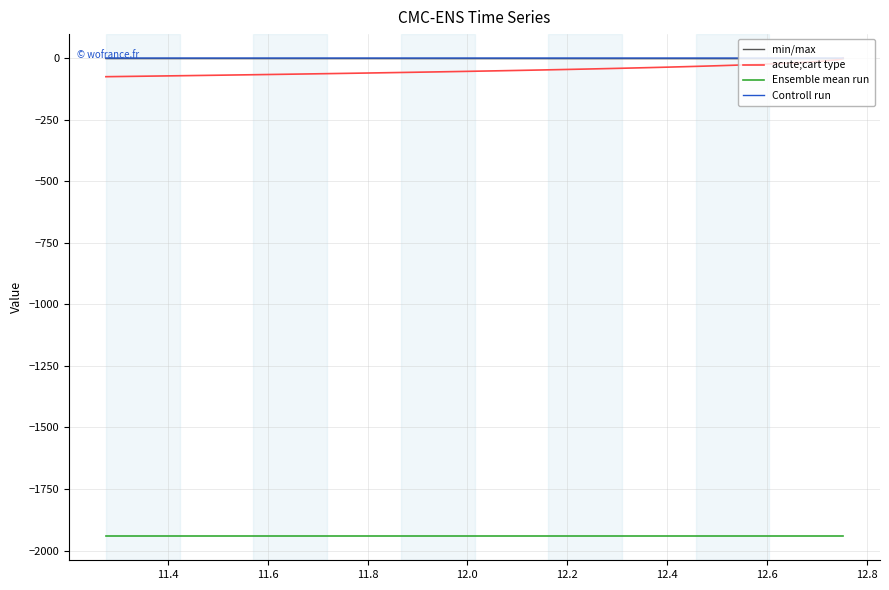

True or false: Controll run and min/max cross at least once.

False